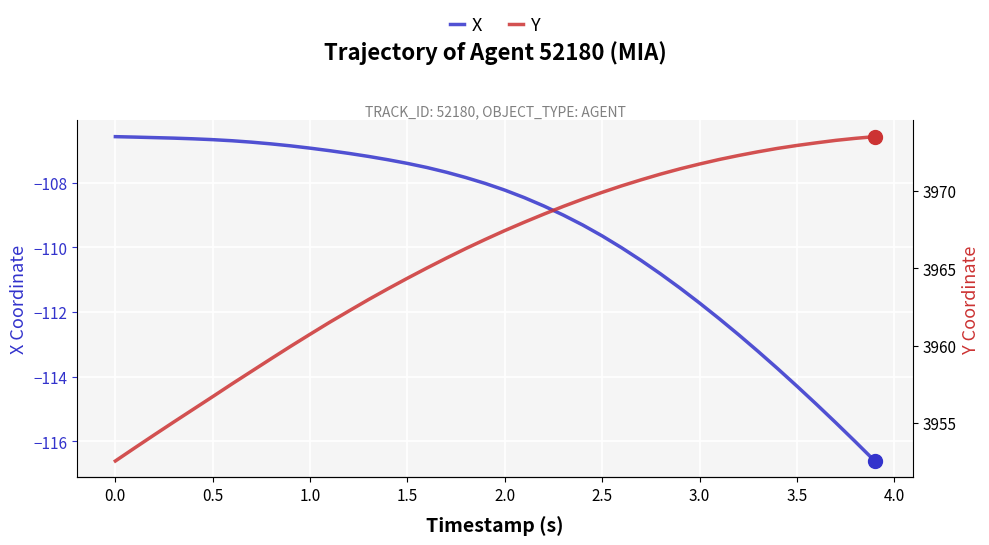

What is the difference between the second highest and second lowest values in the X series?

9.4